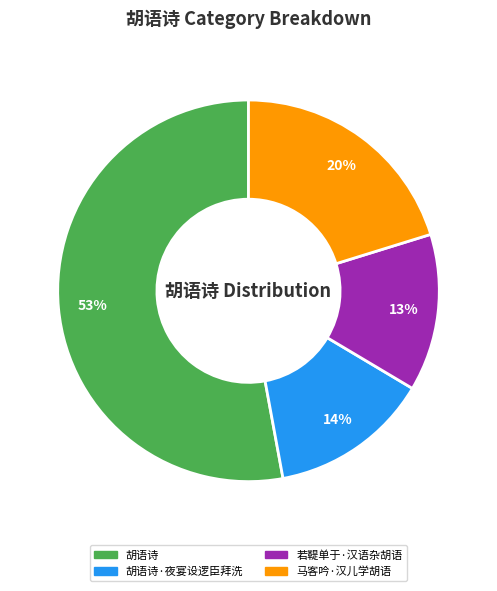

Count the number of slices in the pie.

4